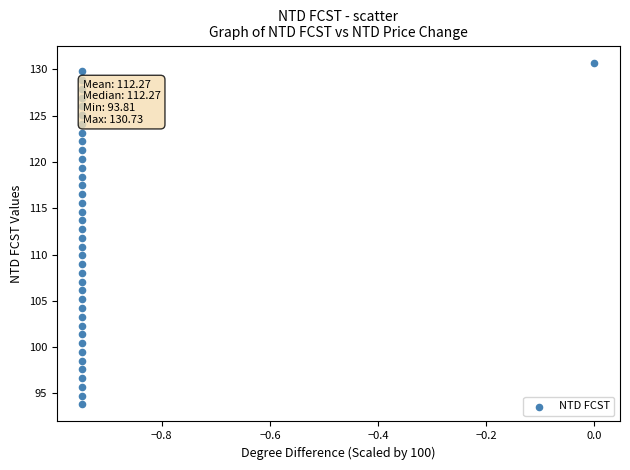

What is the range of Y values (max minus min)?

36.9